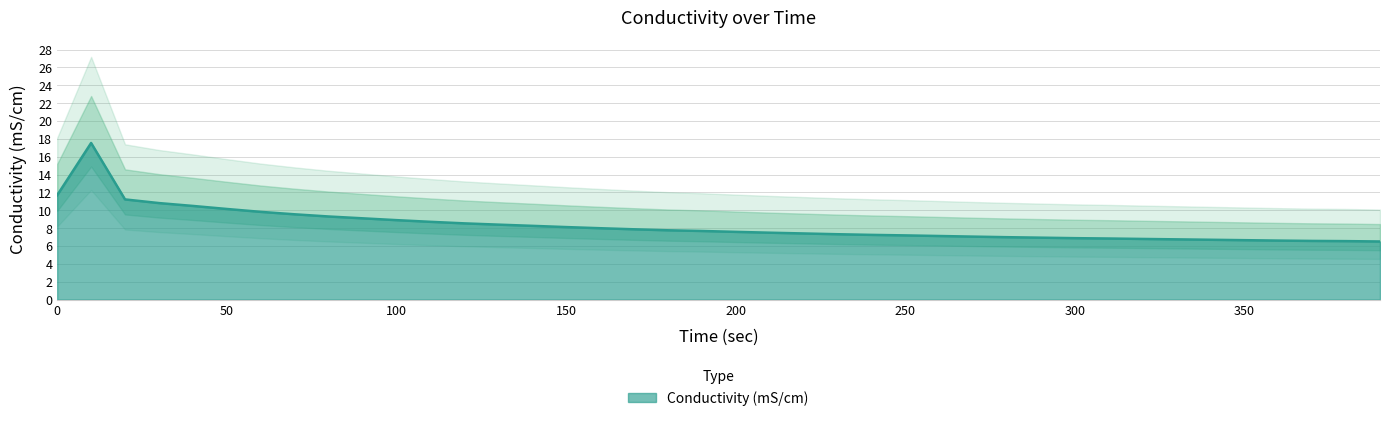

True or false: the data has more than 2 interior local peaks.

False